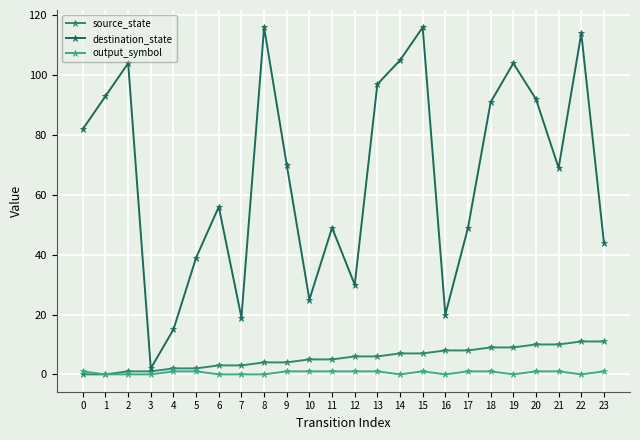

True or false: destination_state has a value of 179 at 22.

False